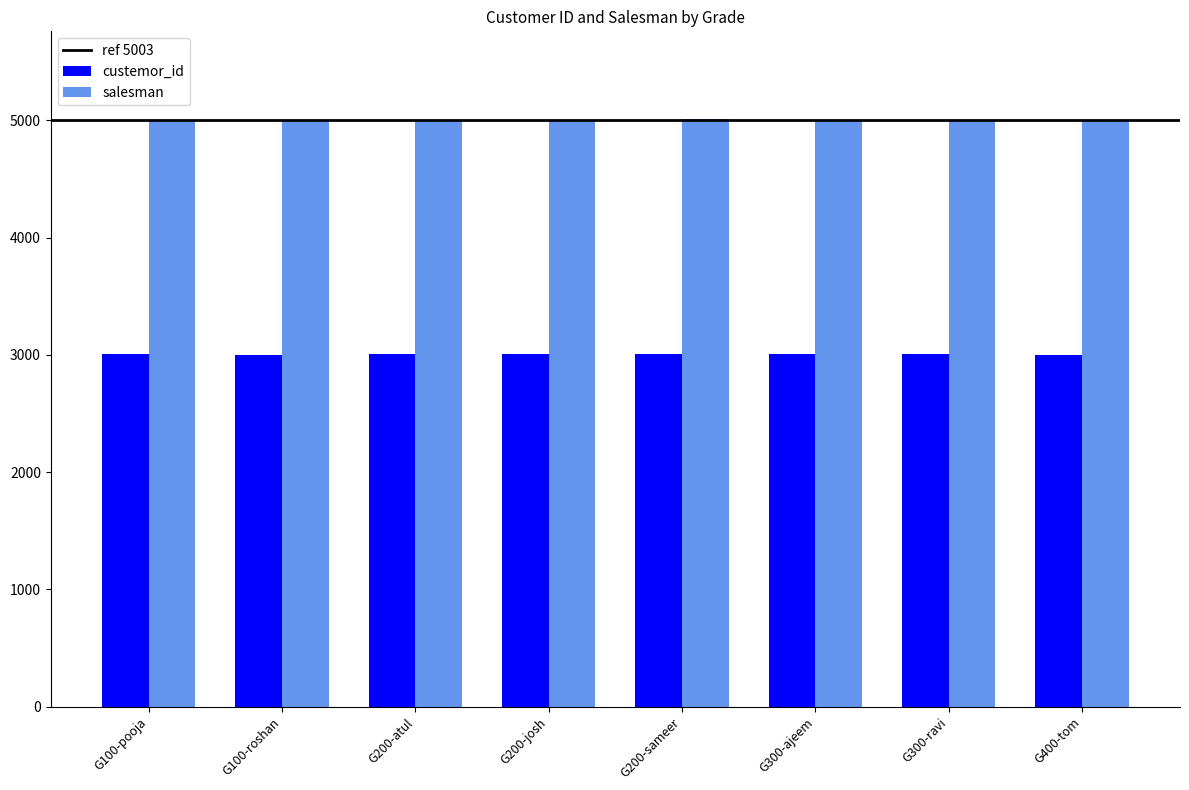

Is it true that salesman equals 5002 at G300-ajeem?

True